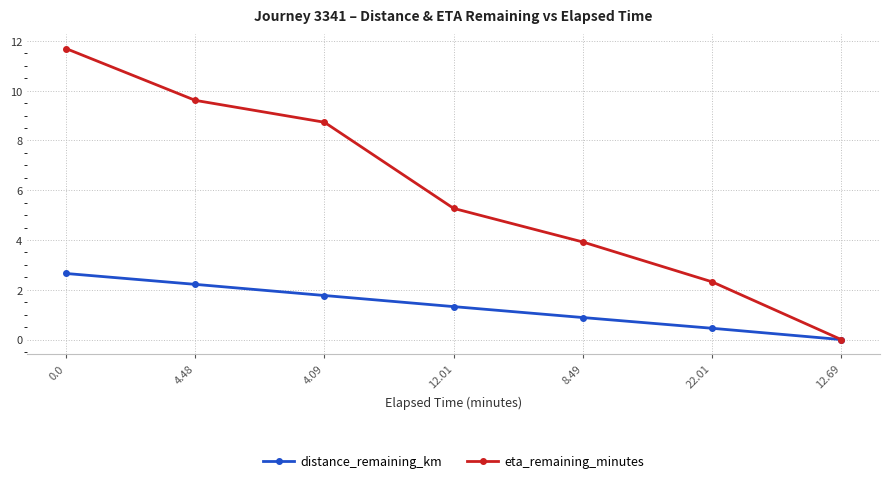

Which series has the largest total across all categories?

eta_remaining_minutes